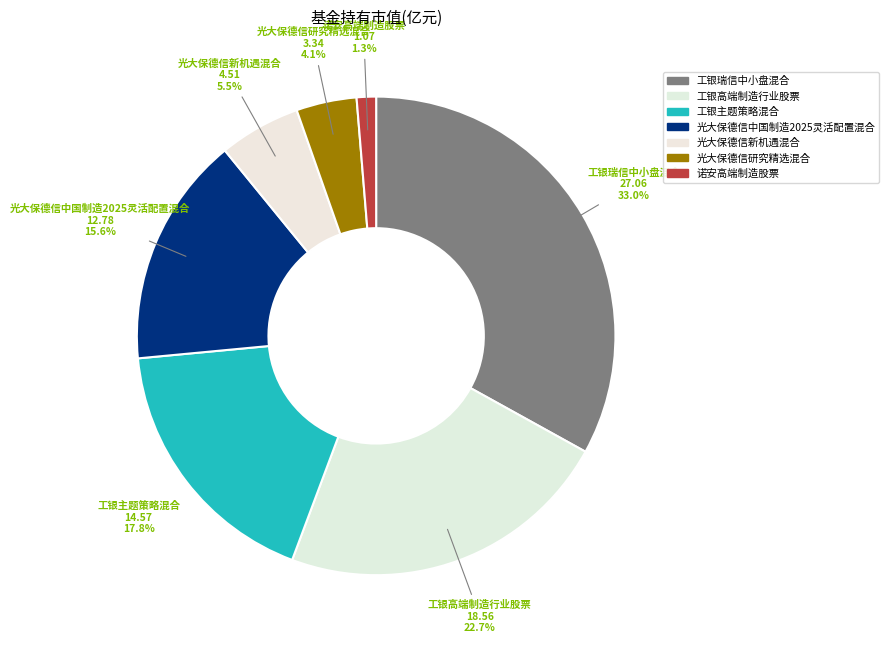

Is there any slice that represents more than half of the pie?

No